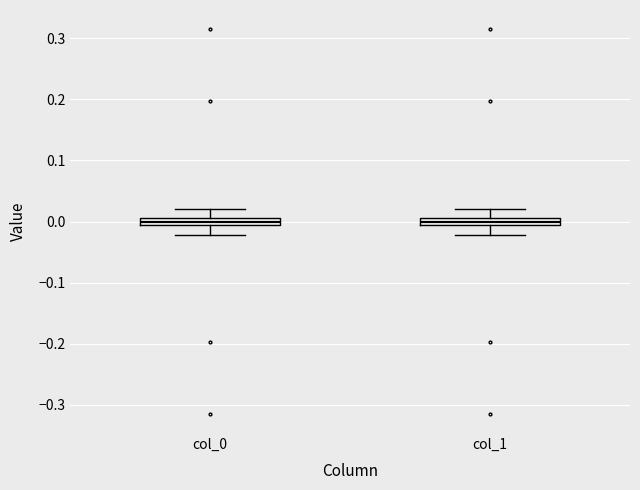

Where does the upper whisker of the box for col_1 end on the y-axis? The values are not printed on the chart, so give them approximately, as read against the axis.

0.02